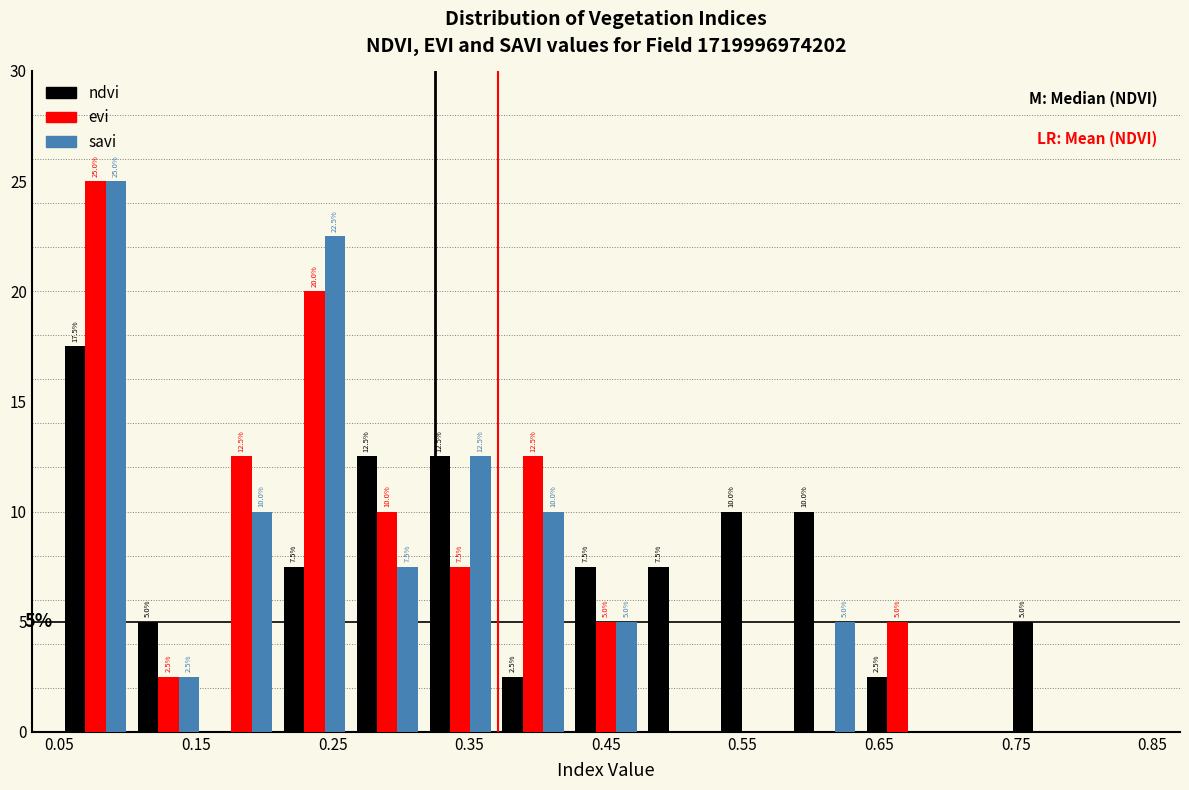

In the savi series, which range on the x-axis has the tallest bar?

0.05 to 0.10